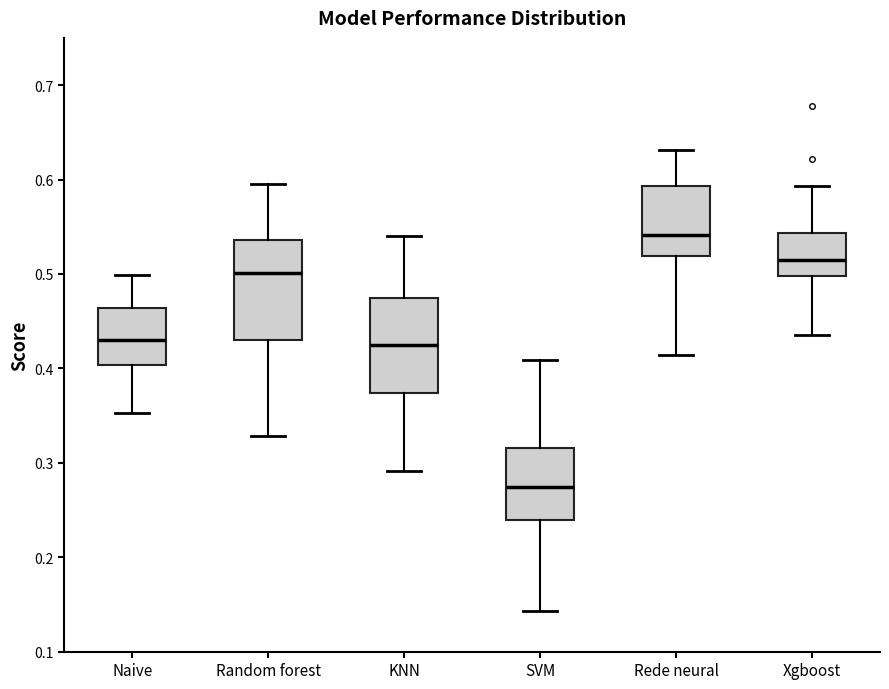

Reading left to right, transcribe this box plot: for each box, give where its median line is, the range the box spans, and where its two whiskers end, as read against the y-axis. The values are not printed on the chart, so give them approximately, as read against the axis.

Naive: median 0.43, box 0.40 to 0.46, whiskers 0.35 to 0.50
Random forest: median 0.50, box 0.43 to 0.54, whiskers 0.33 to 0.60
KNN: median 0.43, box 0.37 to 0.47, whiskers 0.29 to 0.54
SVM: median 0.27, box 0.24 to 0.32, whiskers 0.14 to 0.41
Rede neural: median 0.54, box 0.52 to 0.59, whiskers 0.41 to 0.63
Xgboost: median 0.51, box 0.50 to 0.54, whiskers 0.44 to 0.59